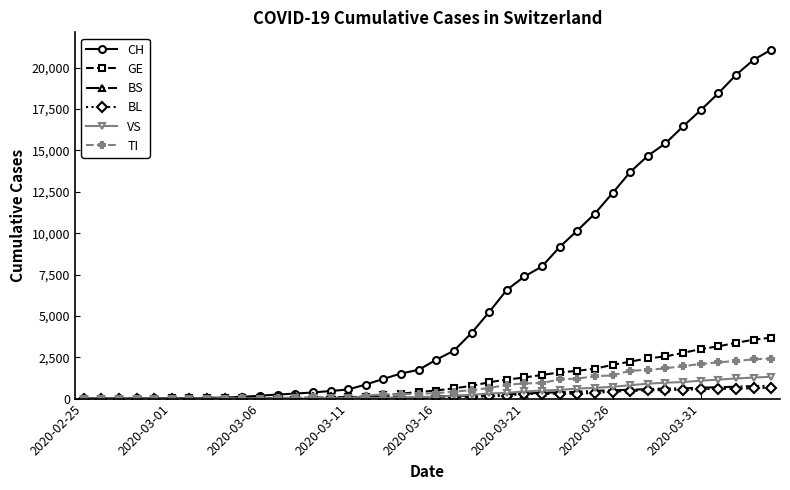

Is this an area chart (filled region under the line)?

No